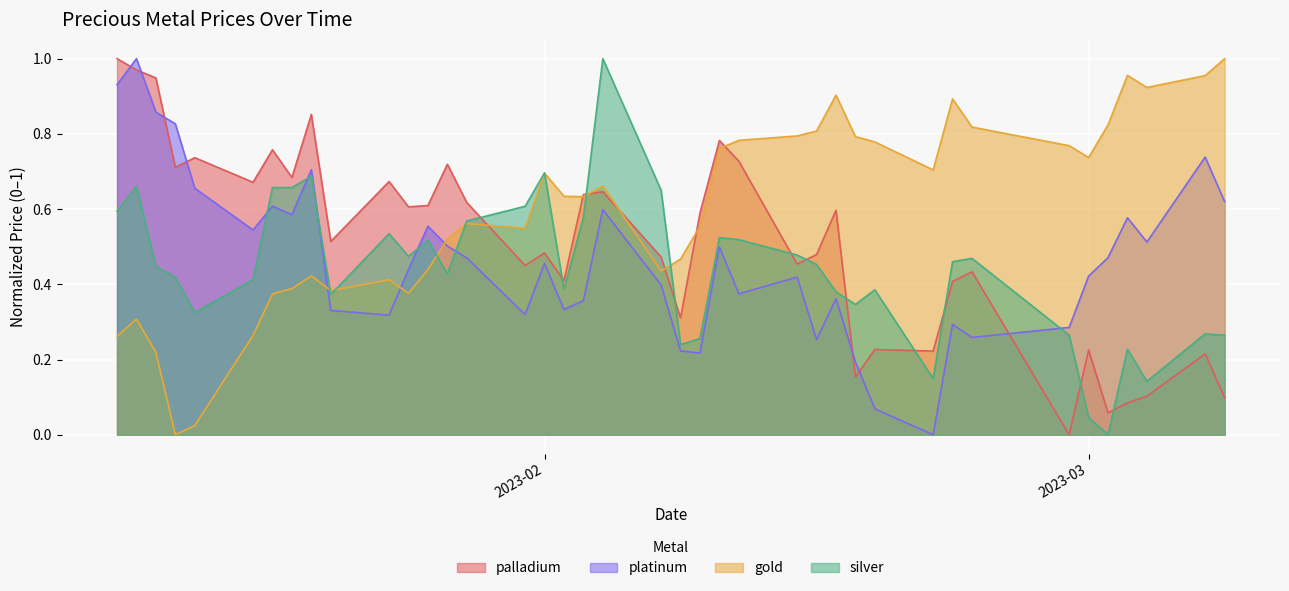

Which series has the largest total across all categories?

gold